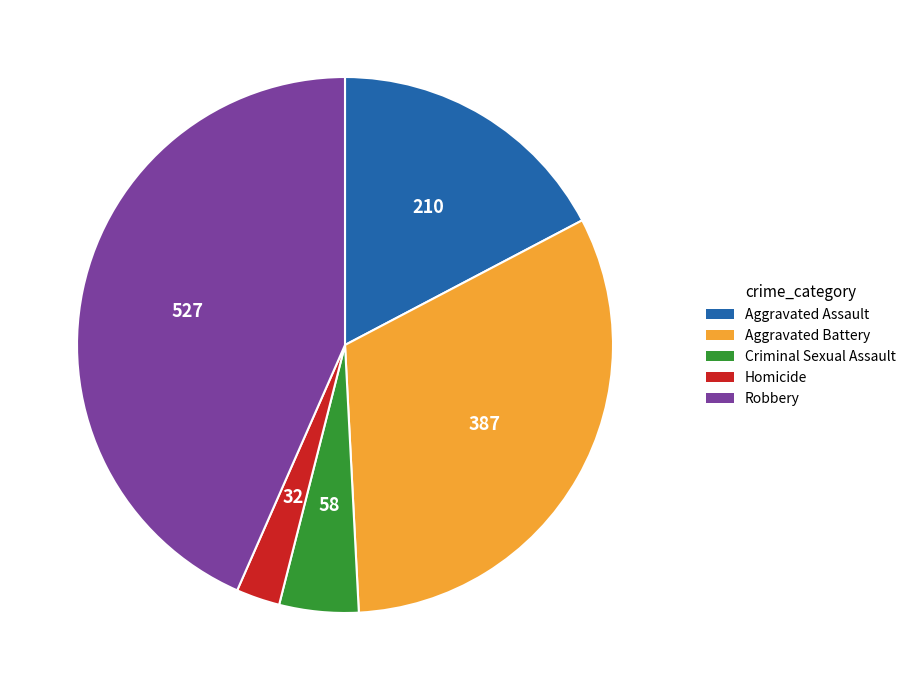

Which has a higher value, Criminal Sexual Assault or Robbery?

Robbery